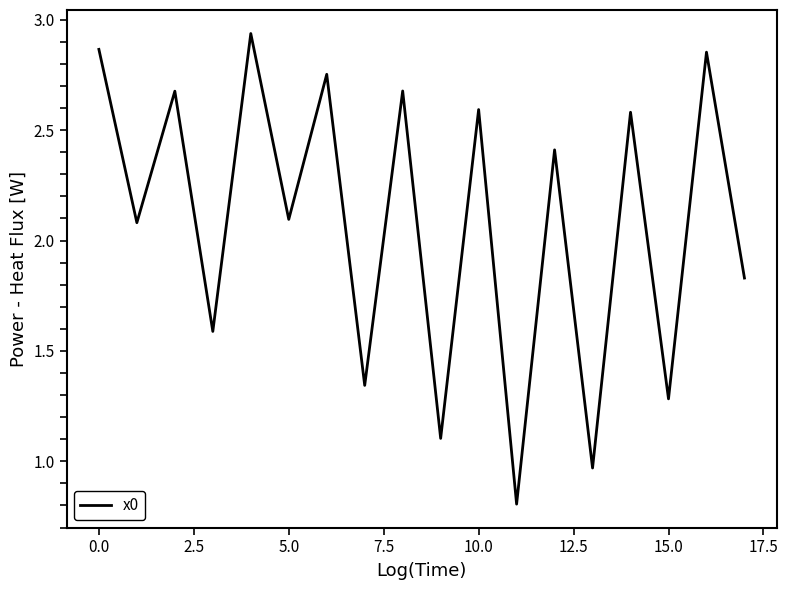

What is the smallest value displayed?

0.8